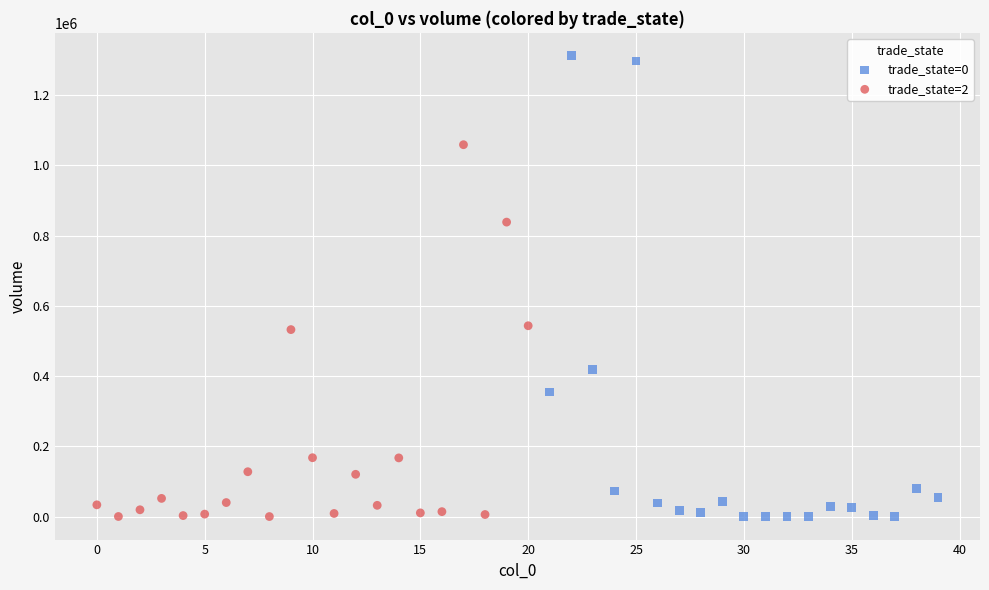

Which series has the largest Y range (max minus min)?

trade_state=0